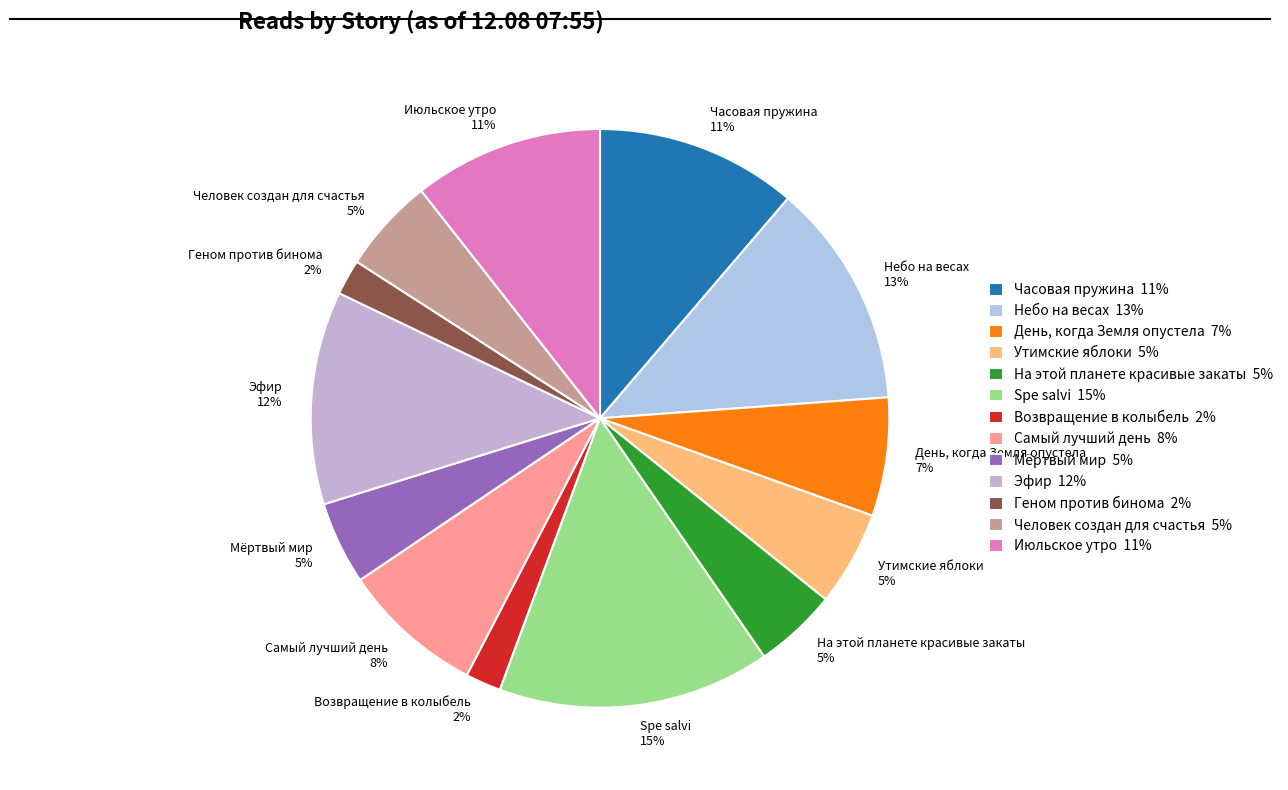

Count the number of slices in the pie.

13